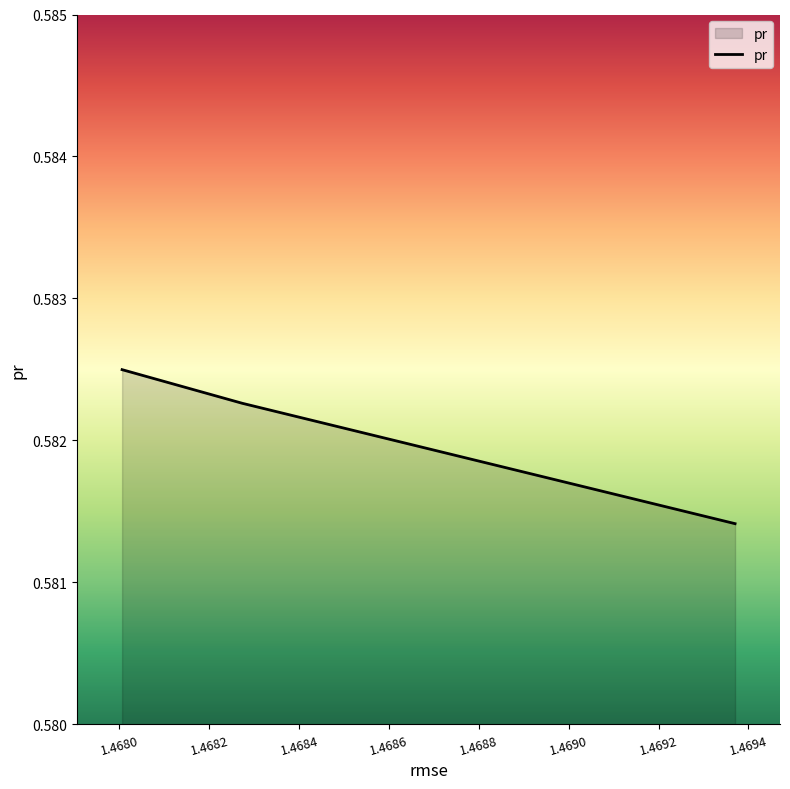

How many values are between 0 and 1?

3